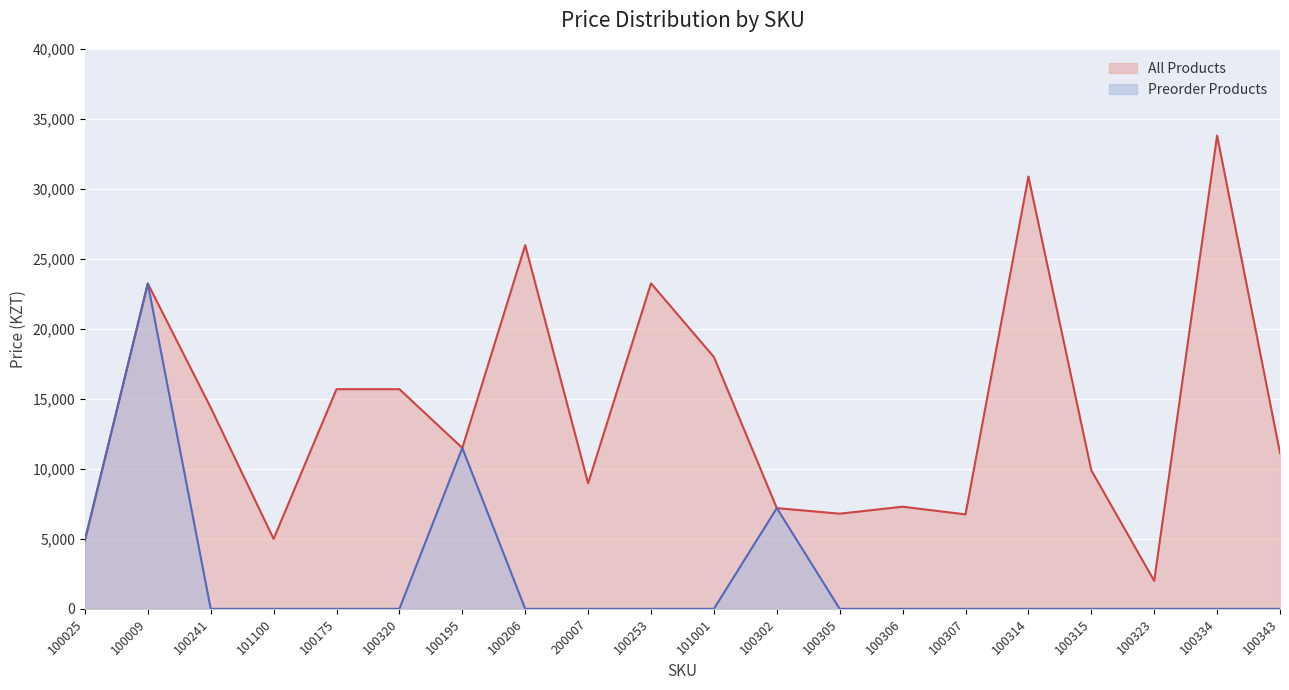

Reading left to right, list all the values displayed in this chart.

4900	23252	14382	5000	15700	15700	11500	25997	8970	23266	18000	7200	6800	7300	6750	30900	9900	2000	33828	11136